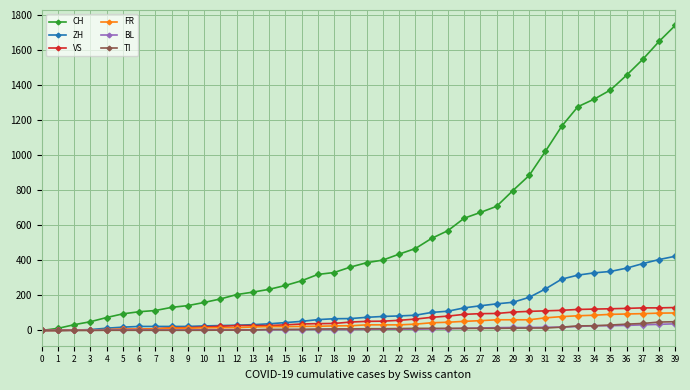

What are all the series names shown in the legend?

CH, ZH, VS, FR, BL, TI